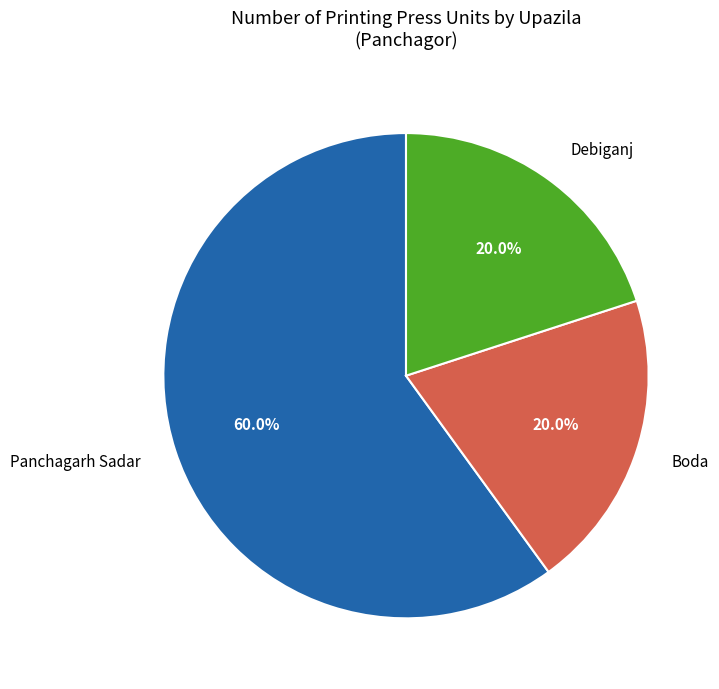

To the nearest percent, what is the average slice percentage?

33%